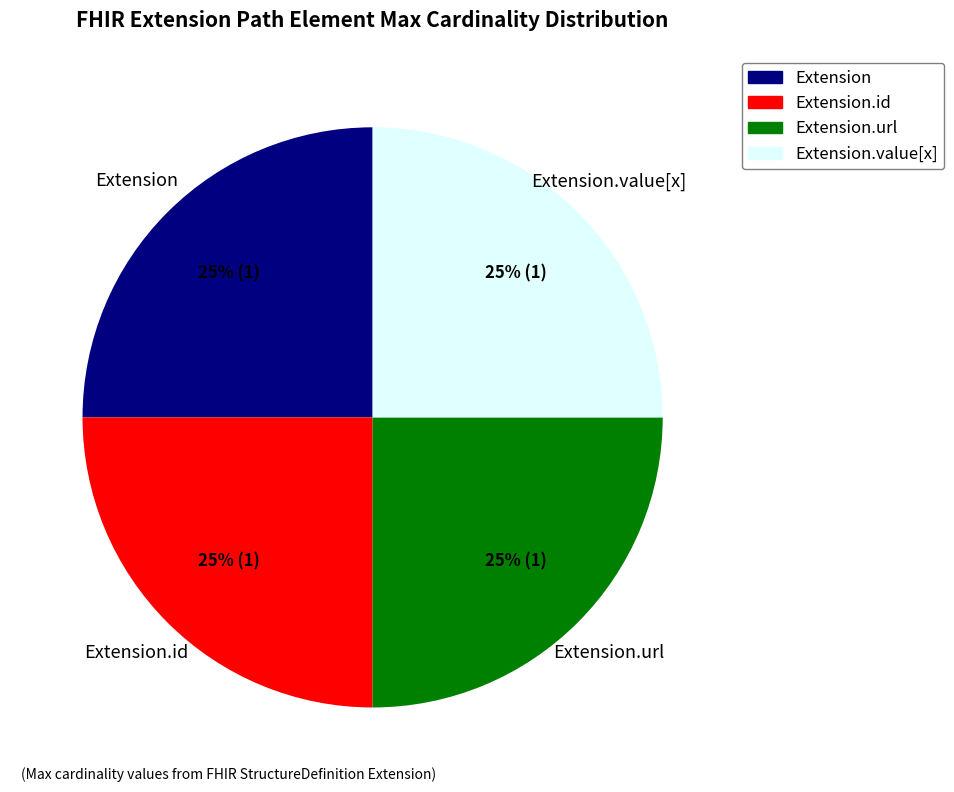

To the nearest percent, what is the difference between the largest and smallest slice percentages?

0%